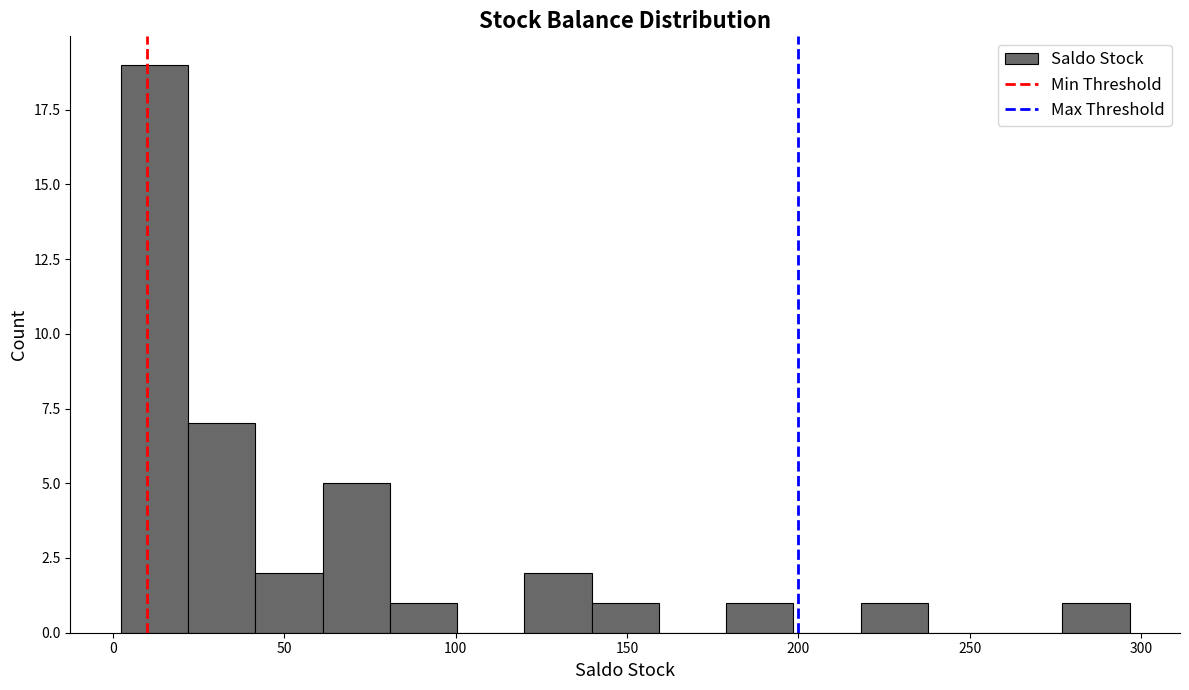

Read against the x-axis, roughly where is the centre of the tallest bar?

10